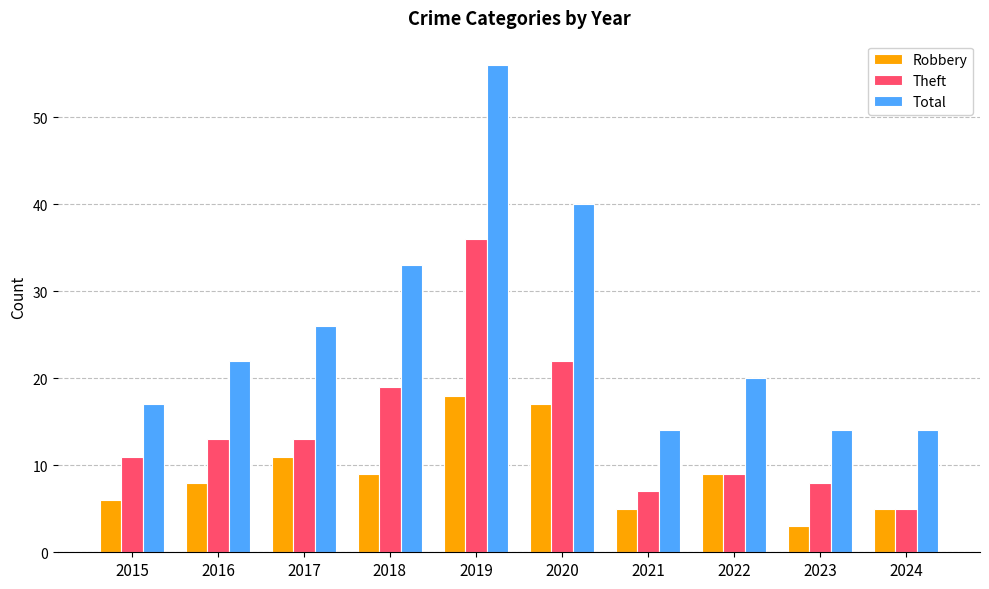

List the series in order of their overall mean, lowest first.

Robbery, Theft, Total